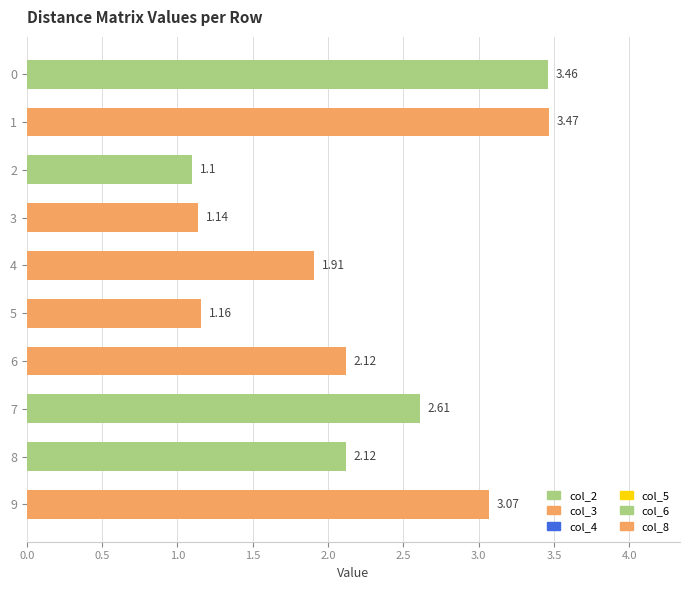

Which category has the highest value across all series?

1